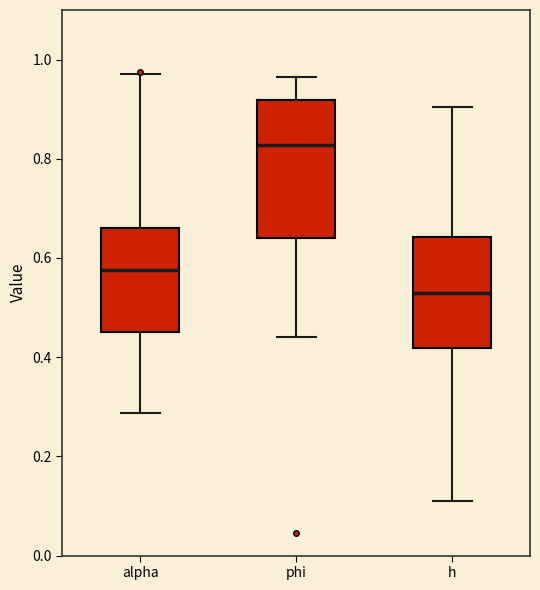

Reading left to right, read every box against the y-axis: the position of its median line, the range the box covers, and the ends of its whiskers. The values are not printed on the chart, so give them approximately, as read against the axis.

alpha: median 0.58, box 0.46 to 0.66, whiskers 0.28 to 0.98
phi: median 0.82, box 0.64 to 0.92, whiskers 0.44 to 0.96
h: median 0.52, box 0.42 to 0.64, whiskers 0.10 to 0.90